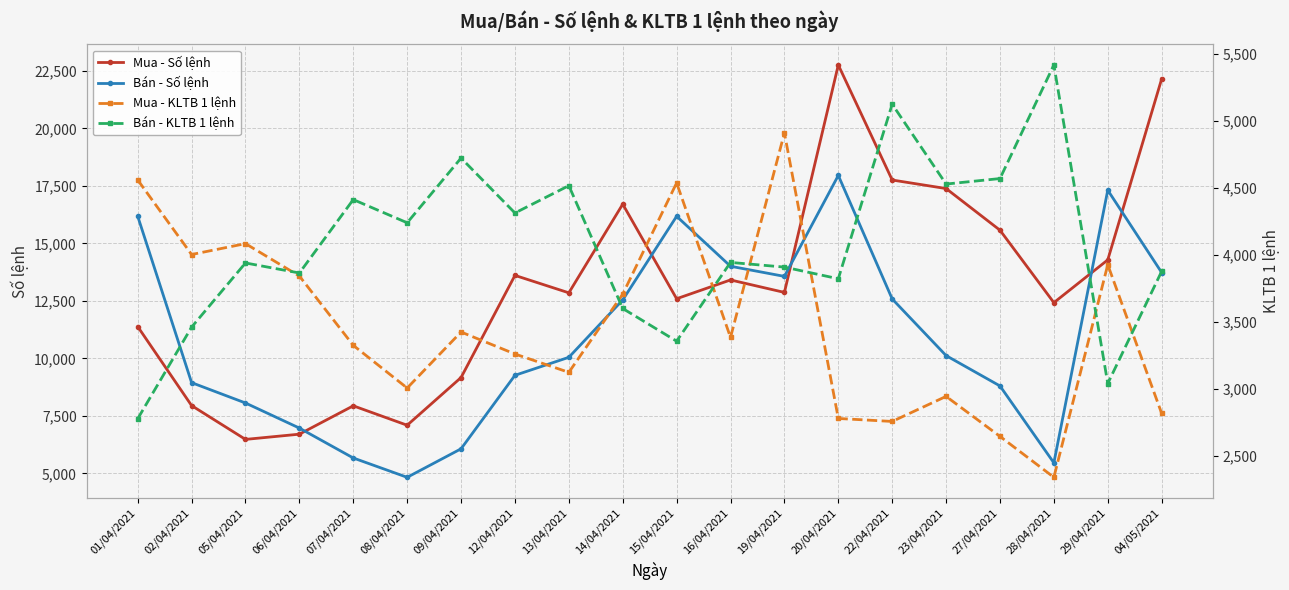

The value of Bán - KLTB 1 lệnh at 07/04/2021 is 6980.2. True or false?

False